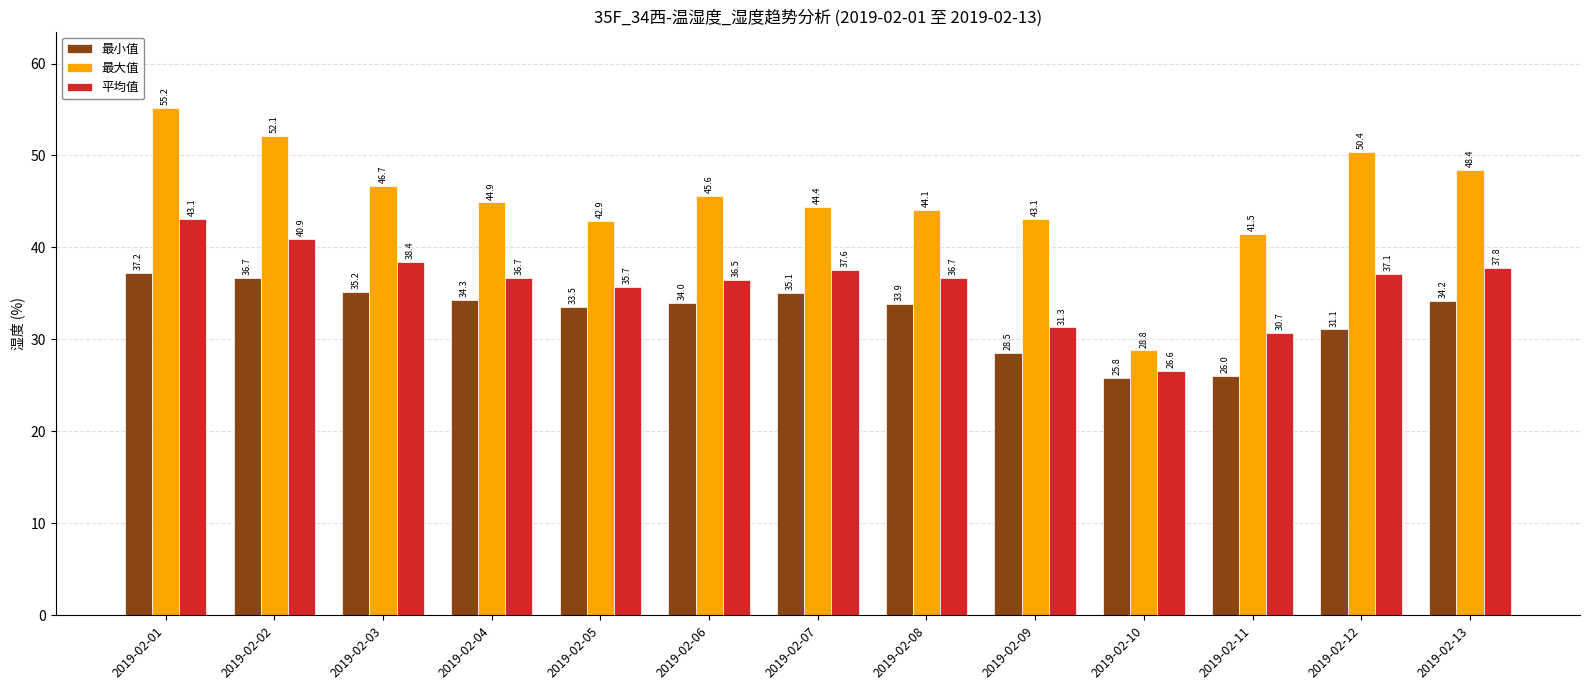

At which category is the sum across all series the highest?

2019-02-01